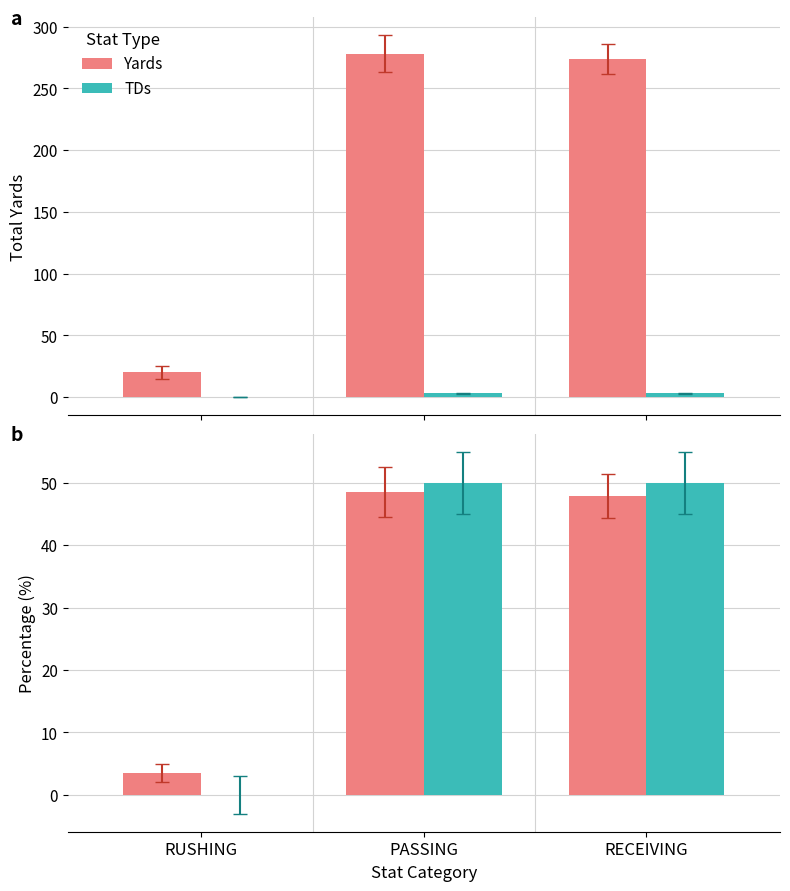

List the labels in order of TDs value, largest first.

PASSING, RECEIVING, RUSHING